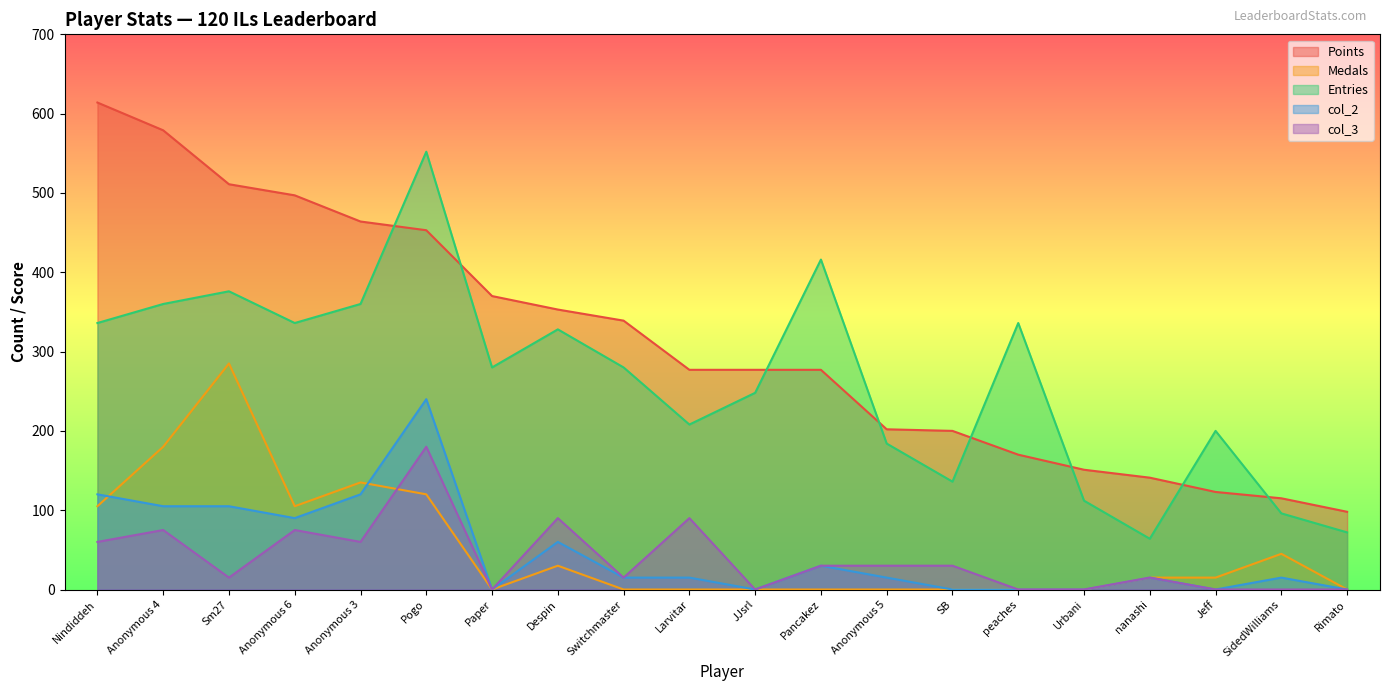

Rank the series at Rimato from highest to lowest value.

Points, Entries, Medals, col_2, col_3